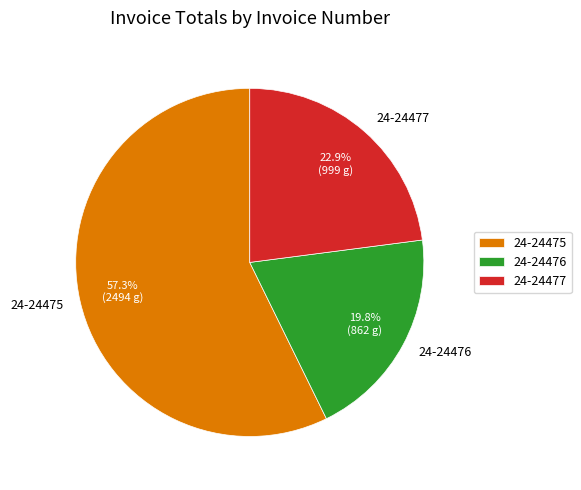

Count the number of slices in the pie.

3